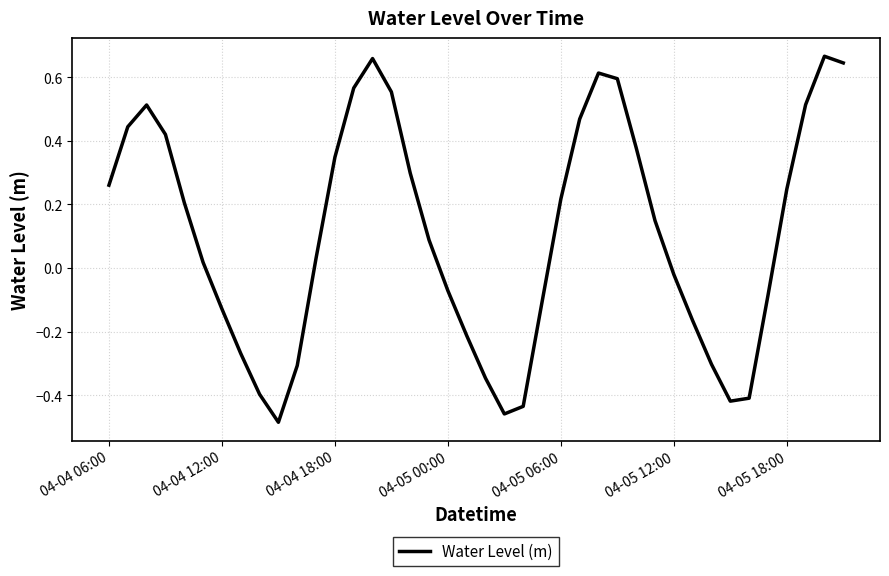

What is the difference between the maximum and minimum values?

1.2